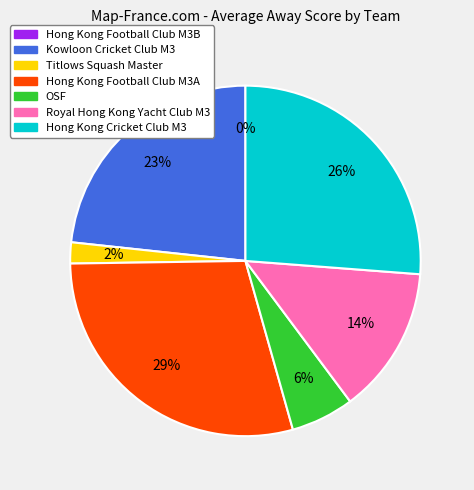

Rank the categories by value from highest to lowest.

Hong Kong Football Club M3A, Hong Kong Cricket Club M3, Kowloon Cricket Club M3, Royal Hong Kong Yacht Club M3, OSF, Titlows Squash Master, Hong Kong Football Club M3B